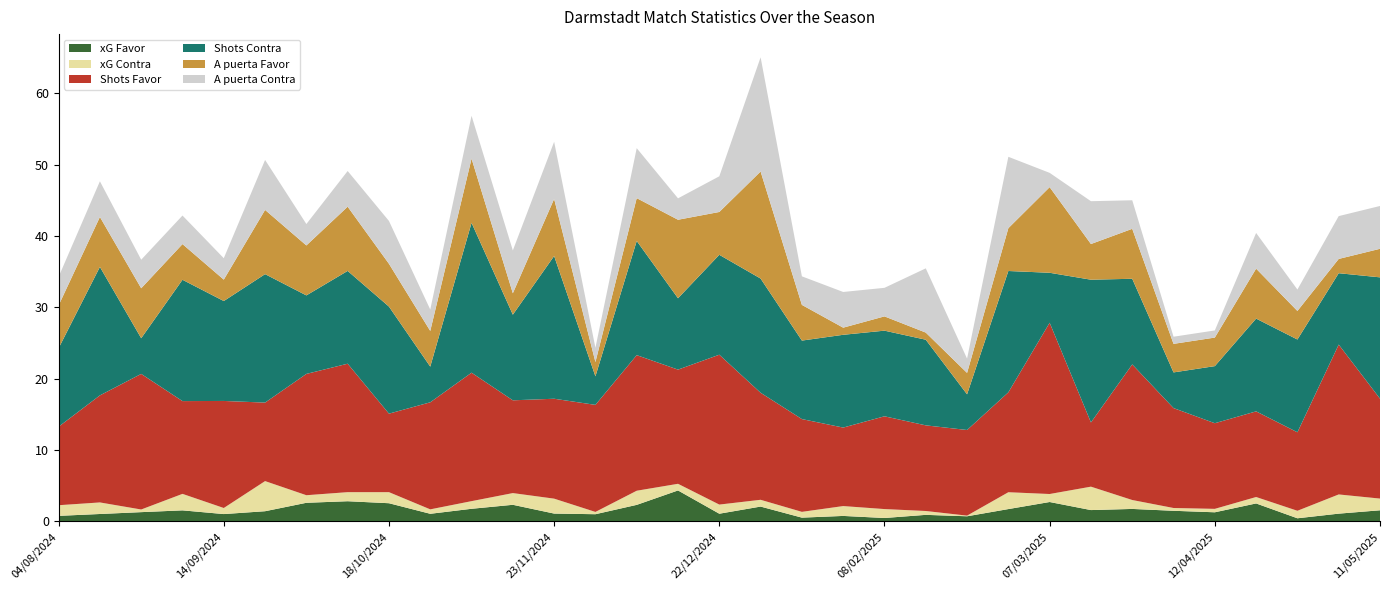

Reading right to left, list all the values displayed in this chart.

xG Favor: 1.6	1.1	0.5	2.5	1.3	1.5	1.8	1.6	2.7	1.7	0.7	0.9	0.5	0.8	0.5	2.1	1.1	4.3	2.3	1.0	1.1	2.3	1.8	1.1	2.6	2.8	2.6	1.4	1.0	1.6	1.3	1.1	0.8
xG Contra: 1.6	2.7	1.1	0.9	0.5	0.4	1.2	3.3	1.1	2.4	0.1	0.5	1.2	1.4	0.8	0.9	1.3	0.9	2.0	0.3	2.1	1.6	1.1	0.6	1.6	1.3	1.1	4.2	0.8	2.3	0.4	1.6	1.5
Shots Favor: 14.0	21.0	11.0	12.0	12.0	14.0	19.0	9.0	24.0	14.0	12.0	12.0	13.0	11.0	13.0	15.0	21.0	16.0	19.0	15.0	14.0	13.0	18.0	15.0	11.0	18.0	17.0	11.0	15.0	13.0	19.0	15.0	11.0
Shots Contra: 17.0	10.0	13.0	13.0	8.0	5.0	12.0	20.0	7.0	17.0	5.0	12.0	12.0	13.0	11.0	16.0	14.0	10.0	16.0	4.0	20.0	12.0	21.0	5.0	15.0	13.0	11.0	18.0	14.0	17.0	5.0	18.0	11.0
A puerta Favor: 4.0	2.0	4.0	7.0	4.0	4.0	7.0	5.0	12.0	6.0	3.0	1.0	2.0	1.0	5.0	15.0	6.0	11.0	6.0	2.0	8.0	3.0	9.0	5.0	6.0	9.0	7.0	9.0	3.0	5.0	7.0	7.0	6.0
A puerta Contra: 6.0	6.0	3.0	5.0	1.0	1.0	4.0	6.0	2.0	10.0	2.0	9.0	4.0	5.0	4.0	16.0	5.0	3.0	7.0	2.0	8.0	6.0	6.0	3.0	6.0	5.0	3.0	7.0	3.0	4.0	4.0	5.0	4.0